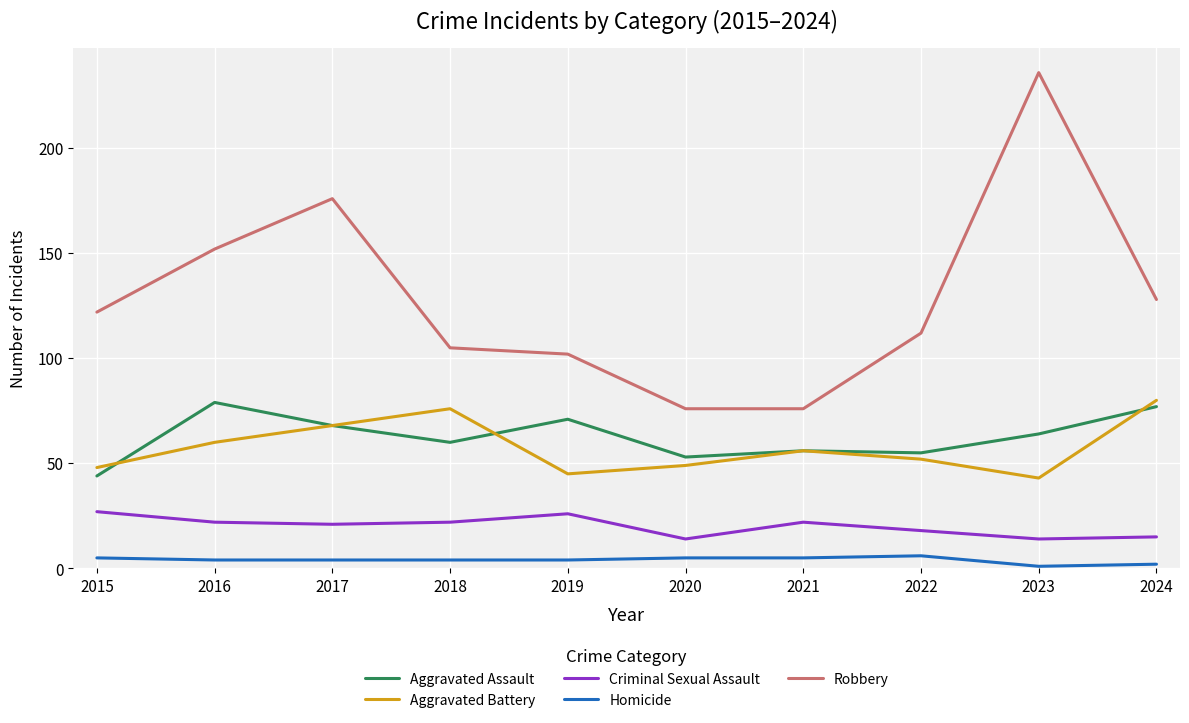

True or false: Aggravated Assault and Criminal Sexual Assault intersect in this chart.

False